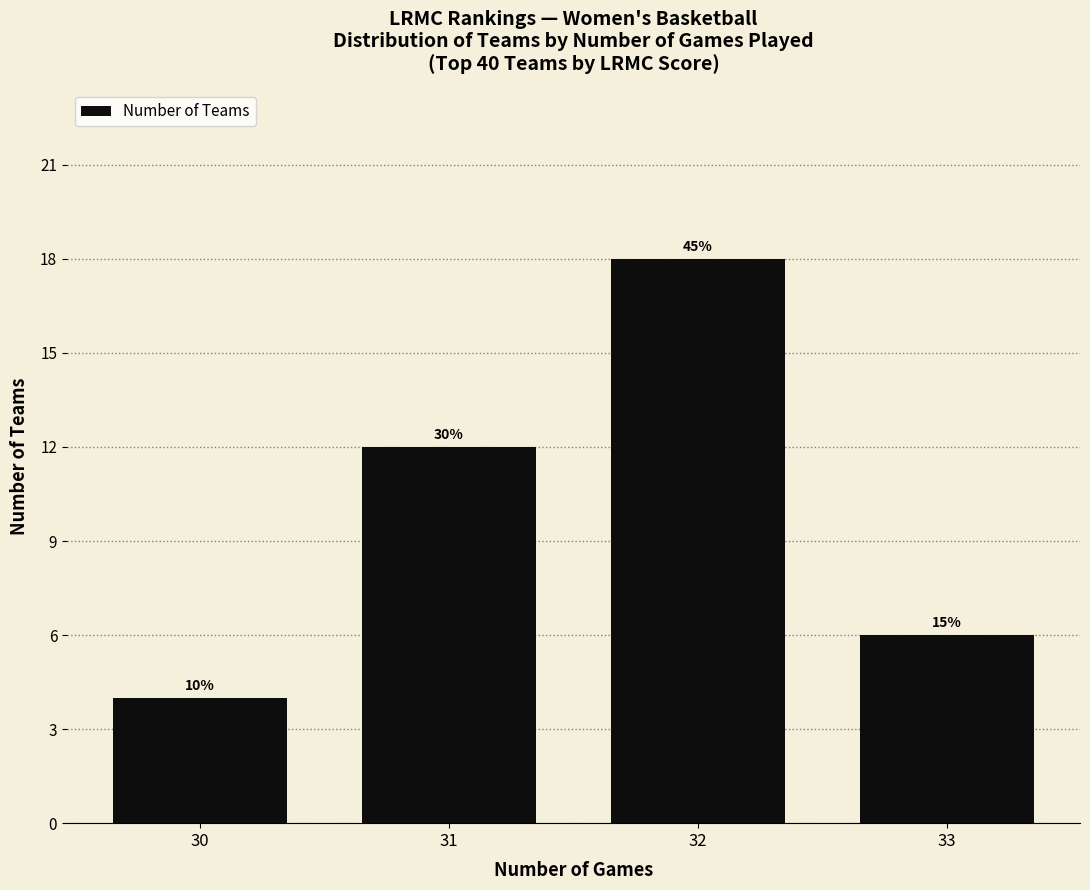

Are the bars horizontal?

No